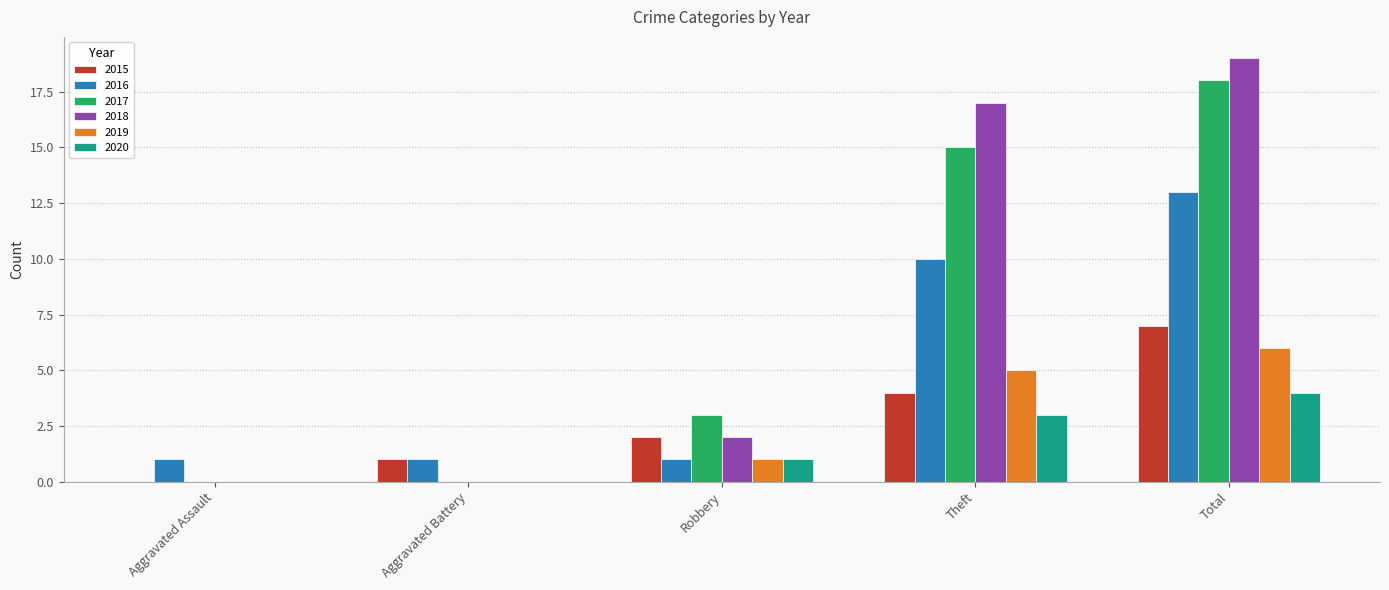

The value of 2017 at Total is 18. True or false?

True